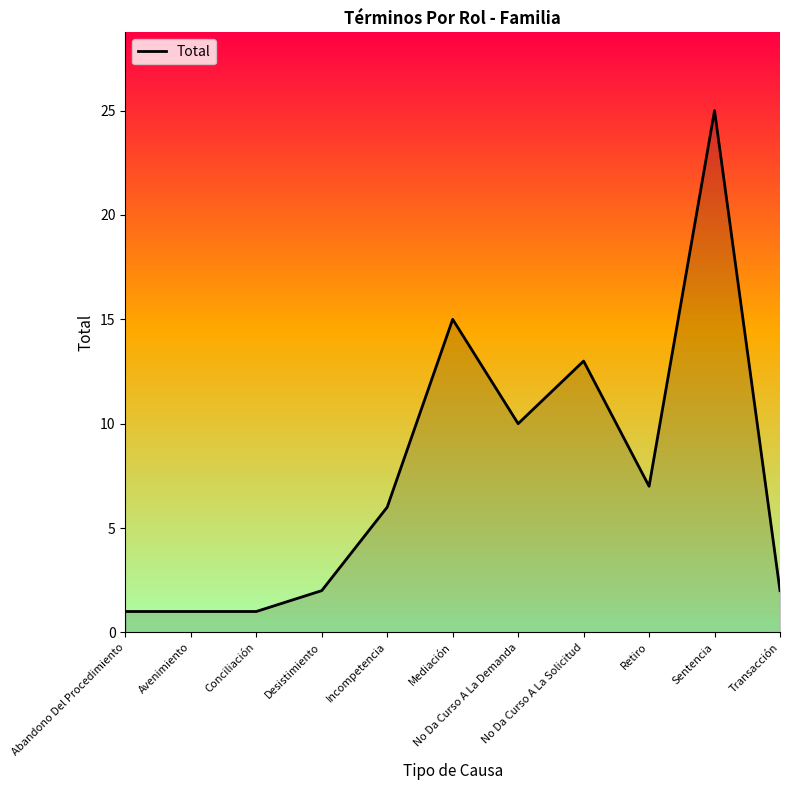

Between Abandono Del Procedimiento and Sentencia, which is larger?

Sentencia